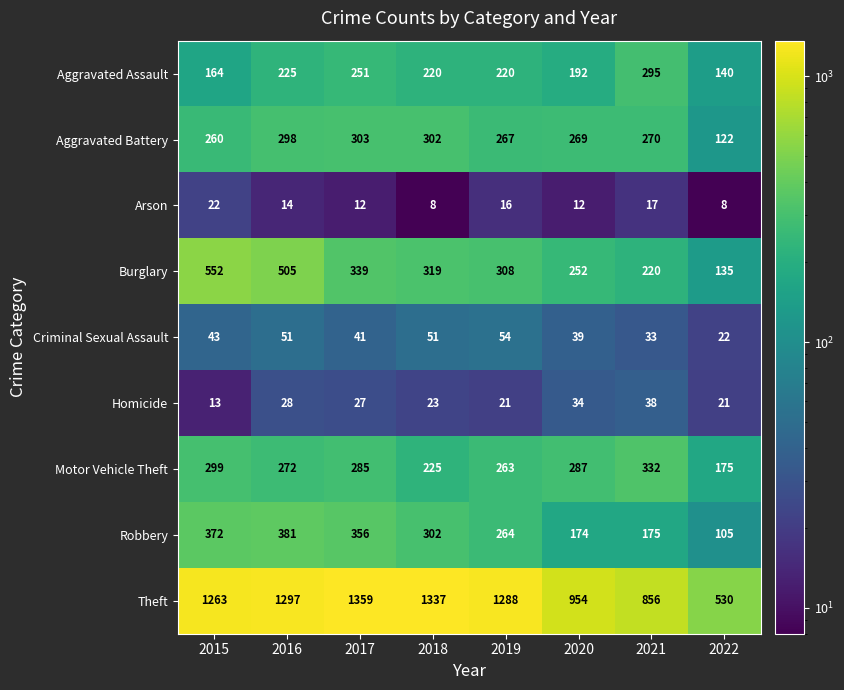

At 2020, list the series in order from smallest to largest.

Arson, Homicide, Criminal Sexual Assault, Robbery, Aggravated Assault, Burglary, Aggravated Battery, Motor Vehicle Theft, Theft